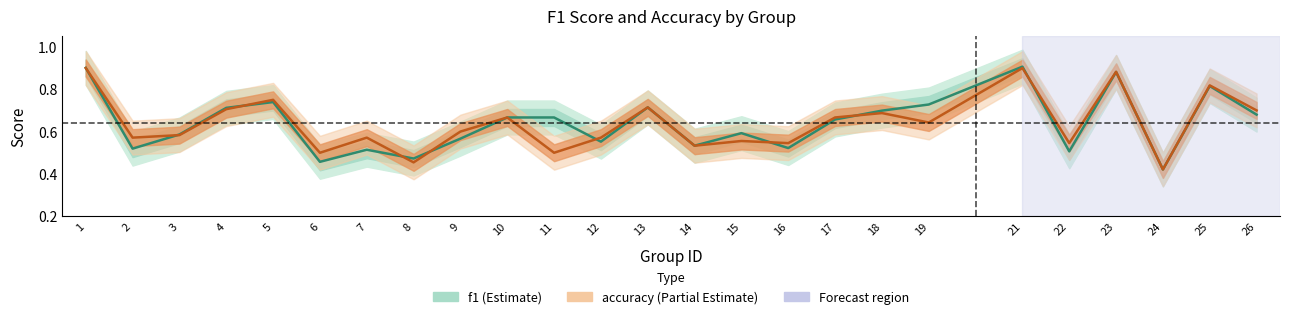

What is the difference between the maximum and second lowest values in the f1 series?

0.4